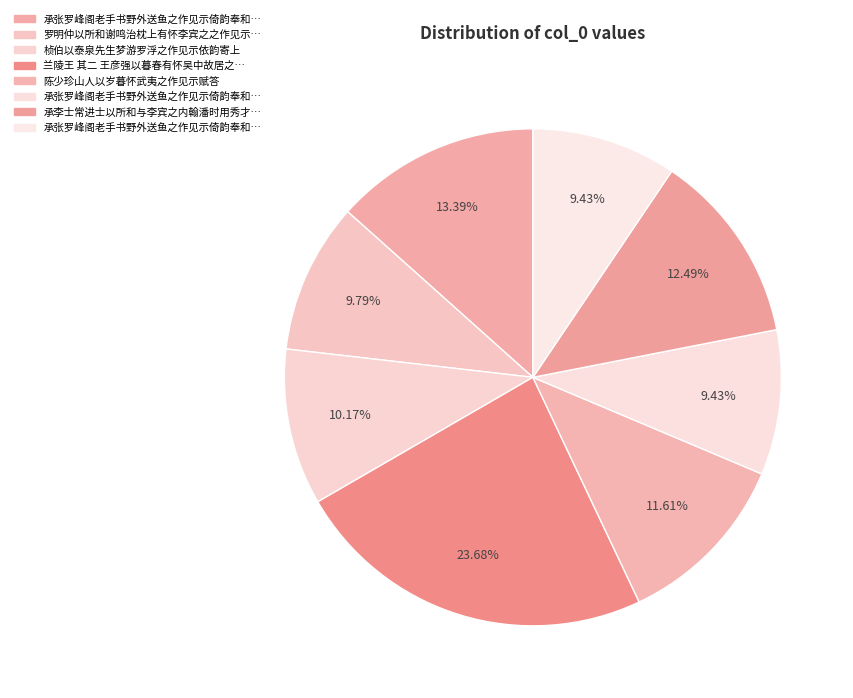

Is there any slice that represents more than half of the pie?

No